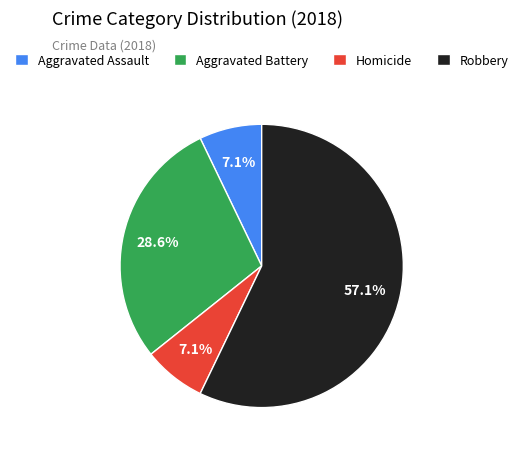

Count the number of slices in the pie.

4